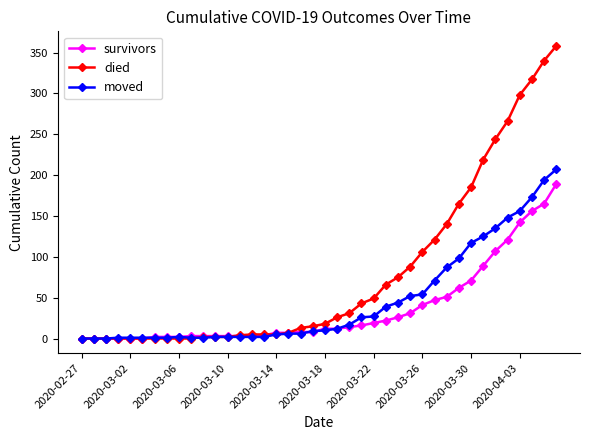

What is the maximum value shown in the chart?

358